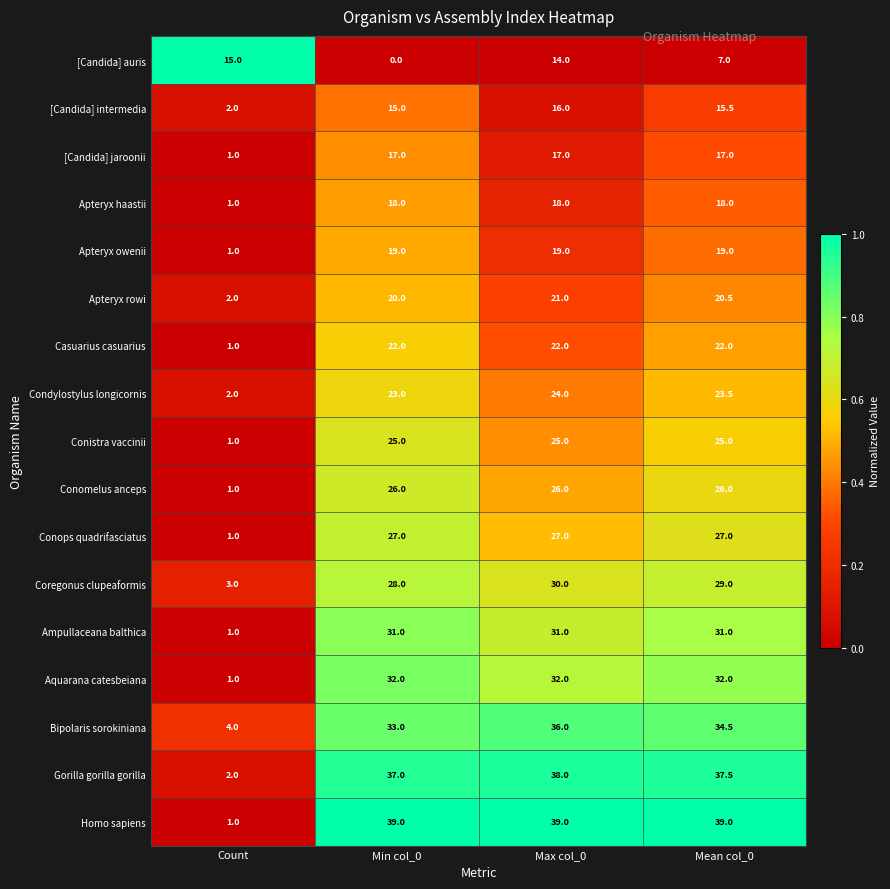

Rank the categories by Coregonus clupeaformis value from highest to lowest.

Max col_0, Mean col_0, Min col_0, Count